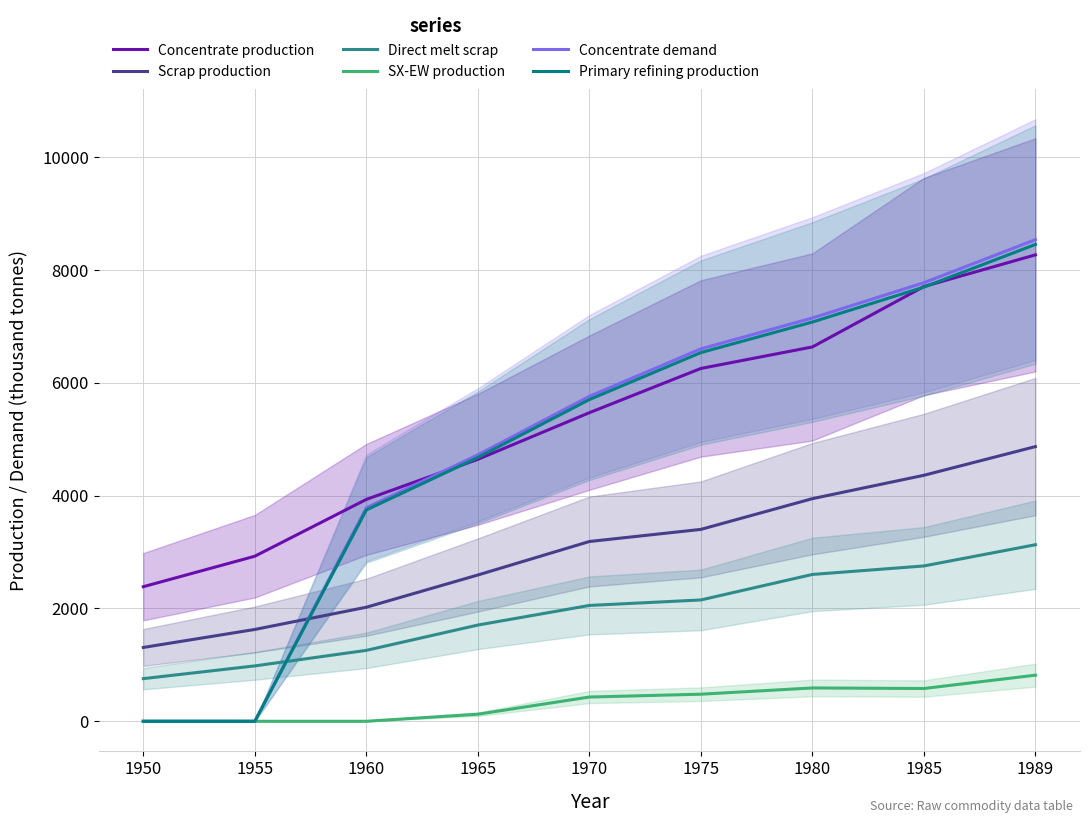

Is this an area chart (filled region under the line)?

No